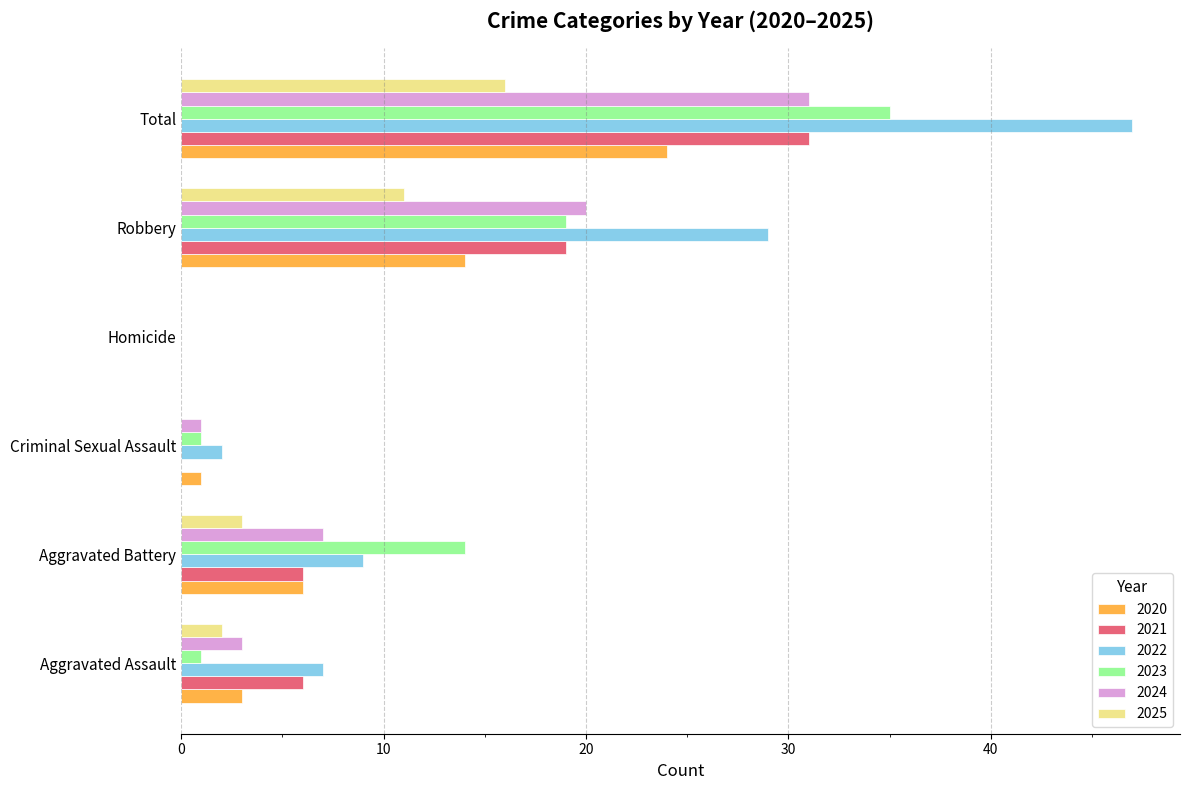

Between Aggravated Assault and Aggravated Battery, which series saw the biggest shift?

2023